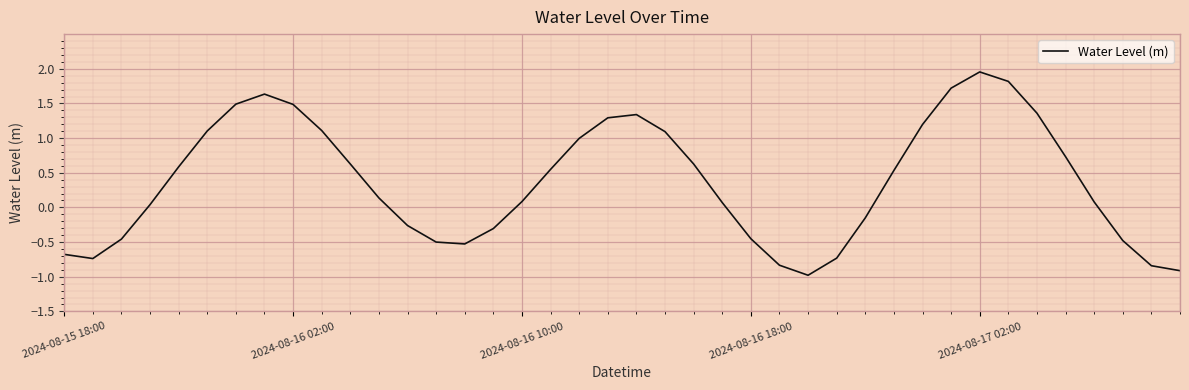

What is the difference between the maximum and minimum values?

2.9